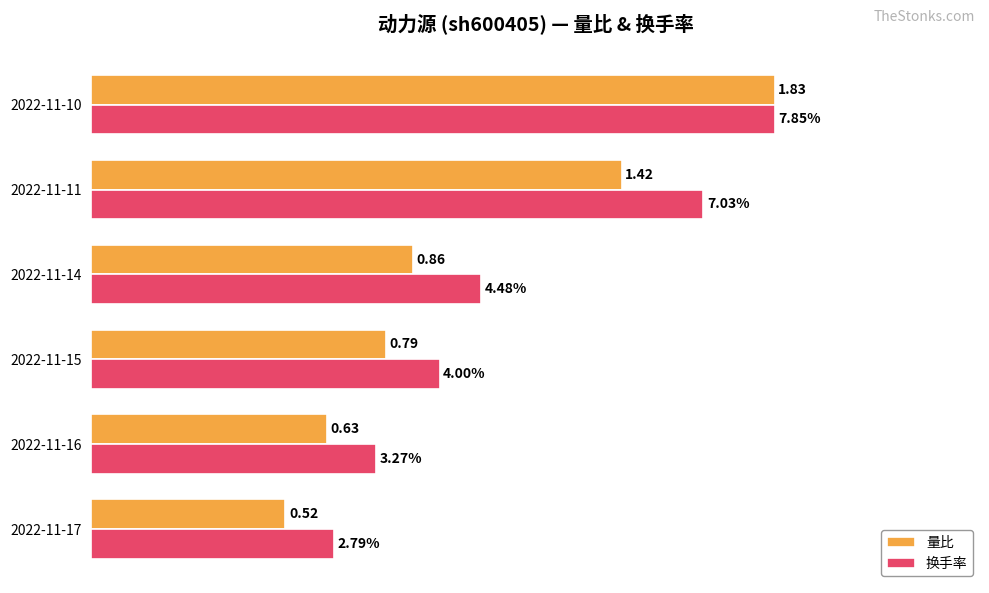

Does the chart contain stacked bars?

No